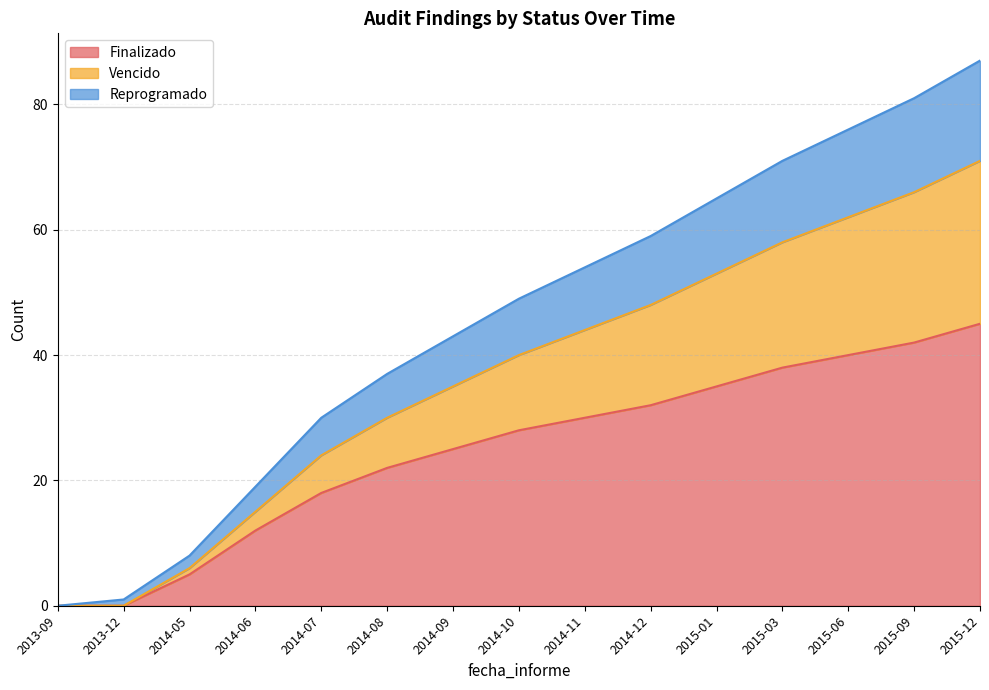

True or false: Finalizado and Vencido cross at least once.

False